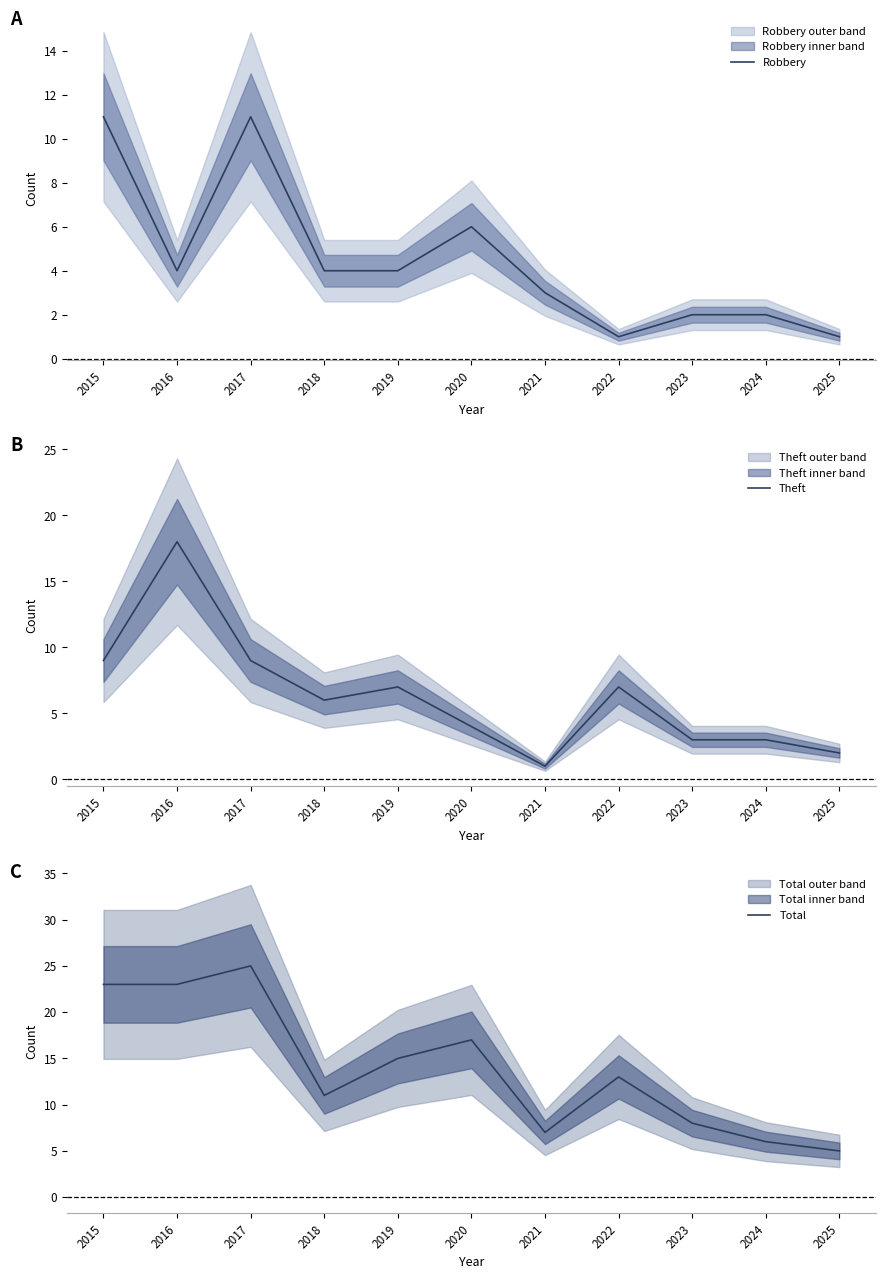

How many interior local valleys does the Robbery series have?

2